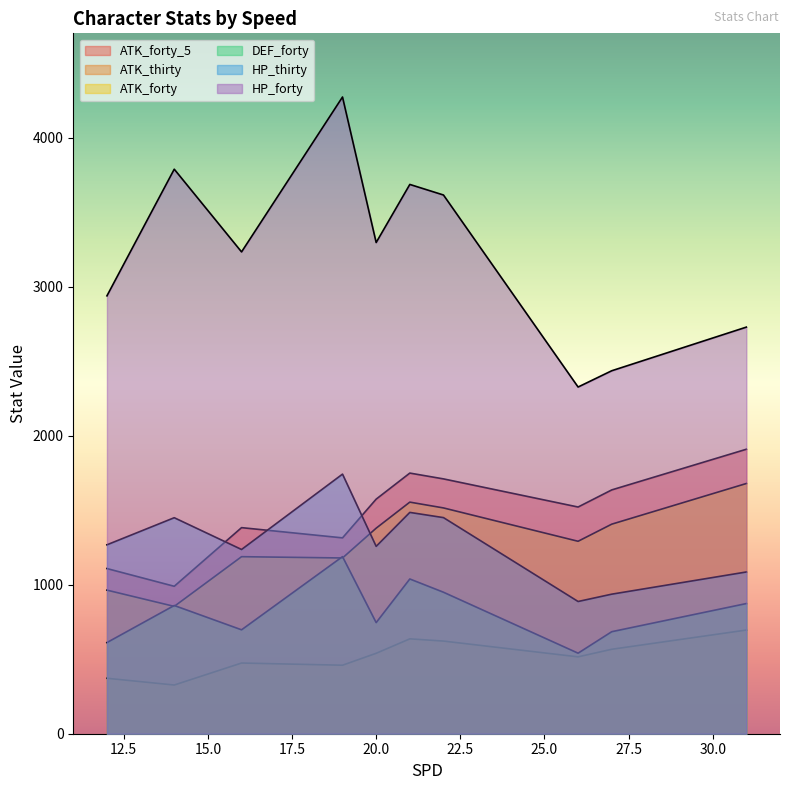

Which series has the widest spread of values?

HP_forty